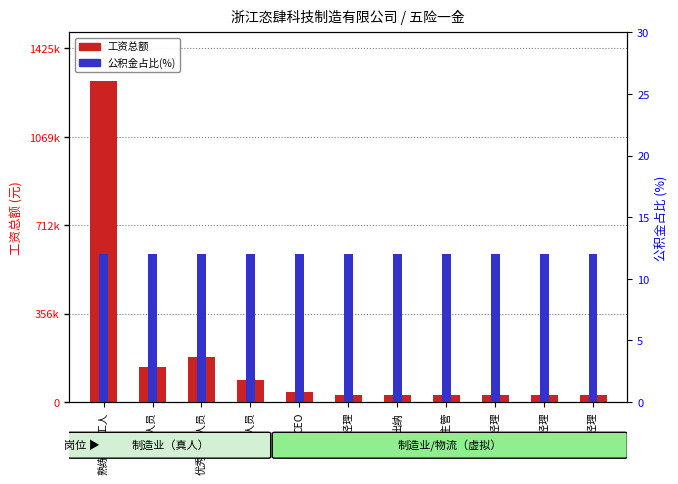

How many bars are there in each group?

2